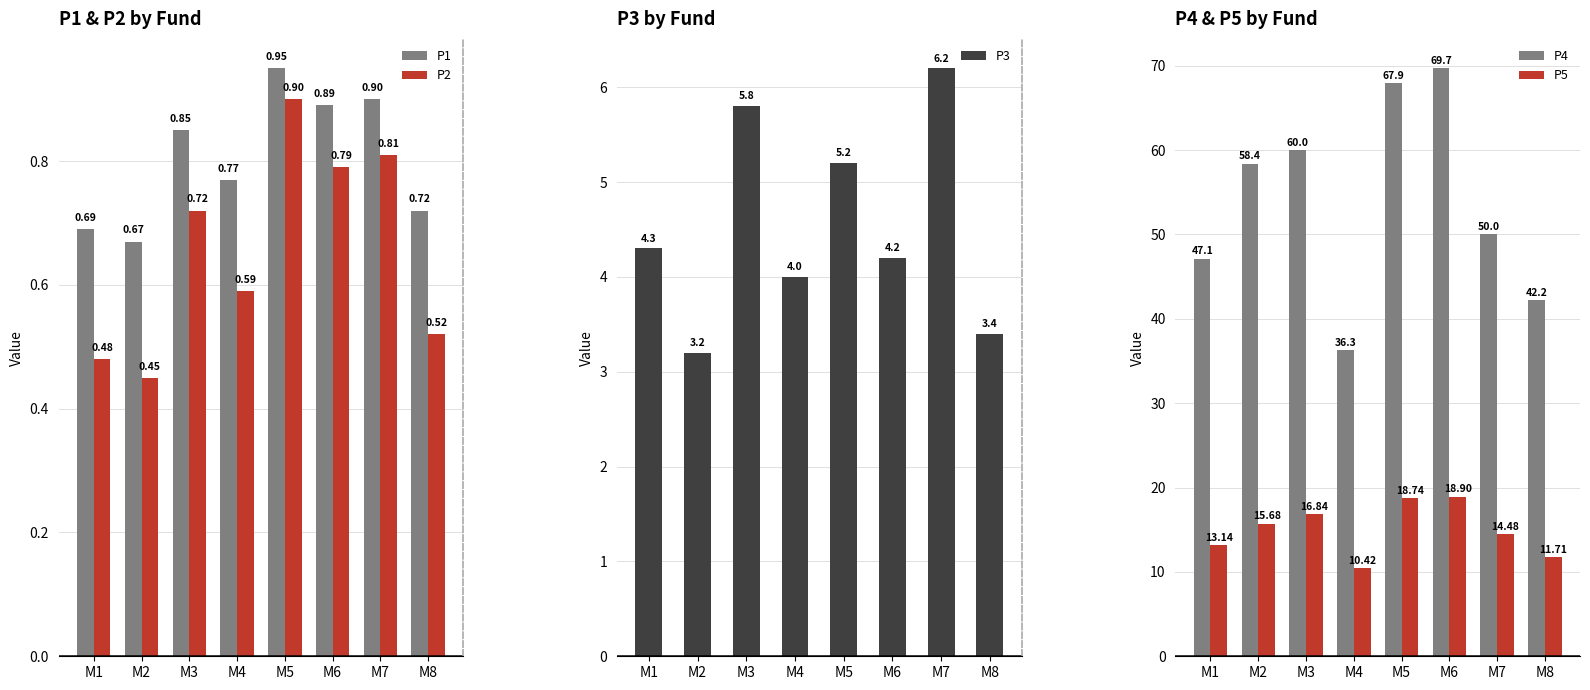

What is the difference between the highest and lowest values at M5?

67.0